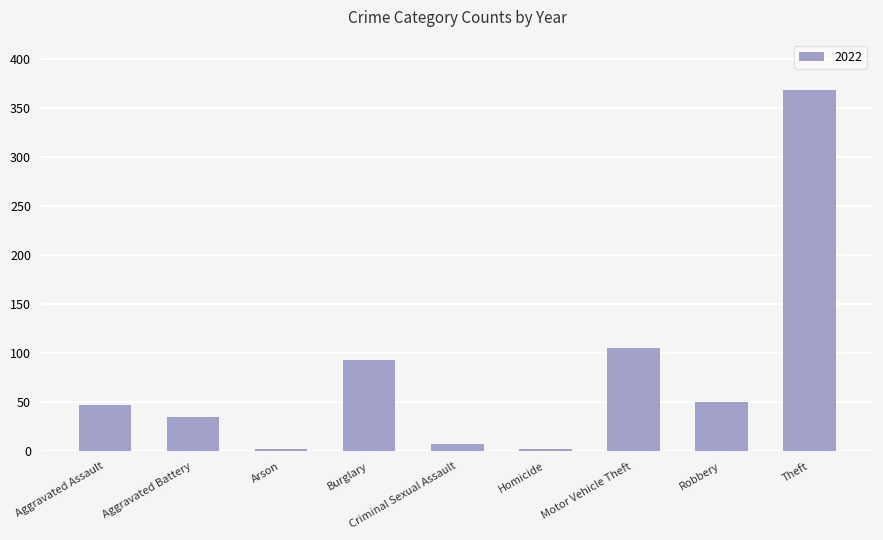

What is the difference between the maximum and minimum values?

367